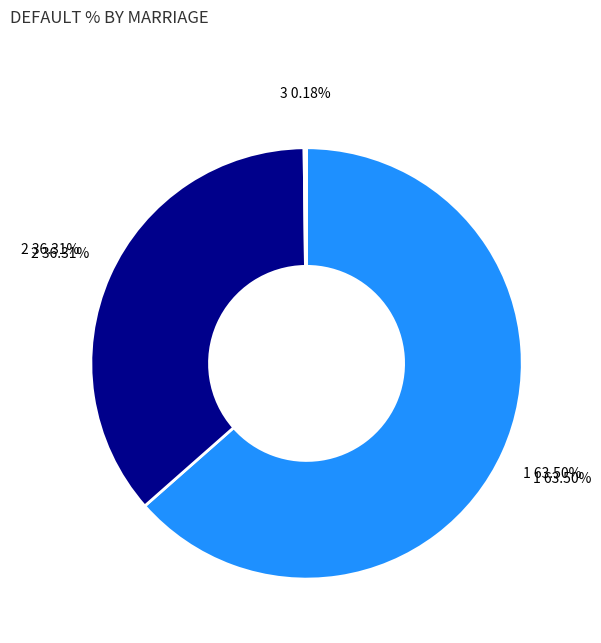

Is it true that 17 is 9% of the pie?

False